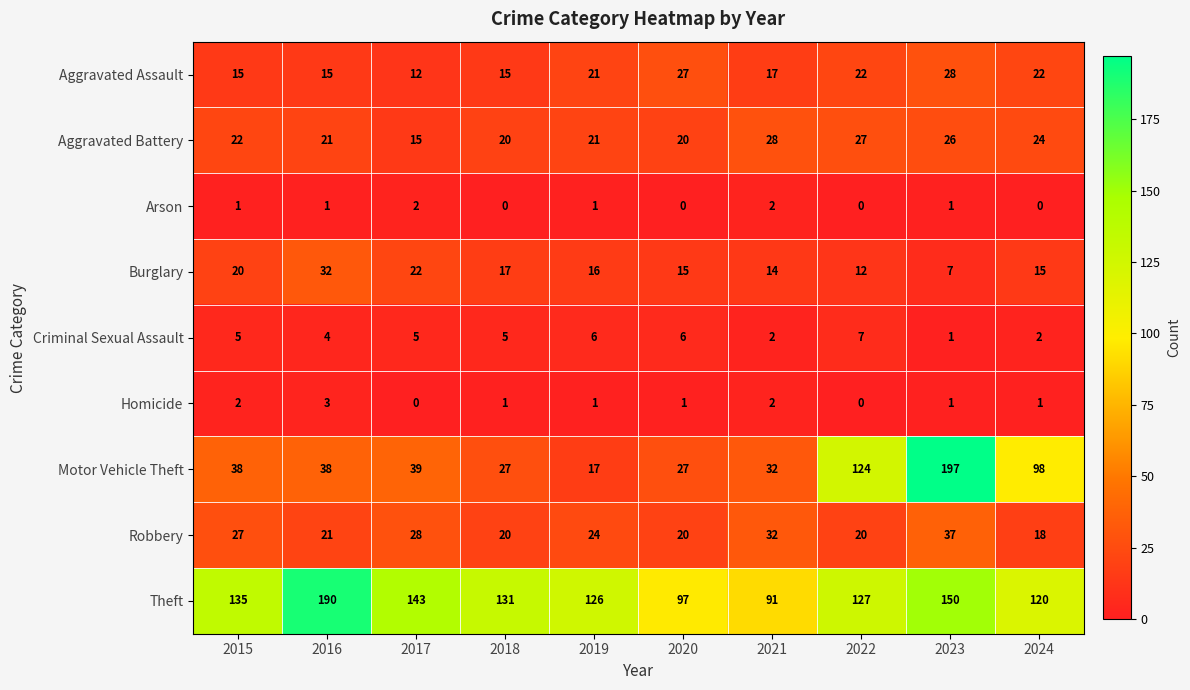

Is it true that Motor Vehicle Theft equals 39 at 2017?

True